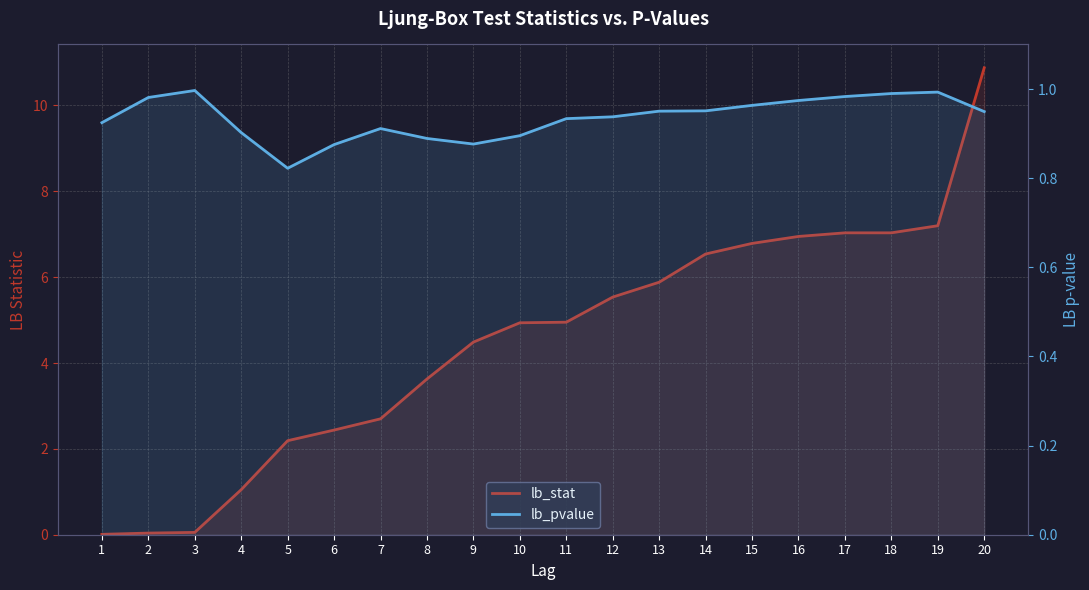

Rank the categories by lb_stat value from highest to lowest.

20, 19, 18, 17, 16, 15, 14, 13, 12, 11, 10, 9, 8, 7, 6, 5, 4, 3, 2, 1